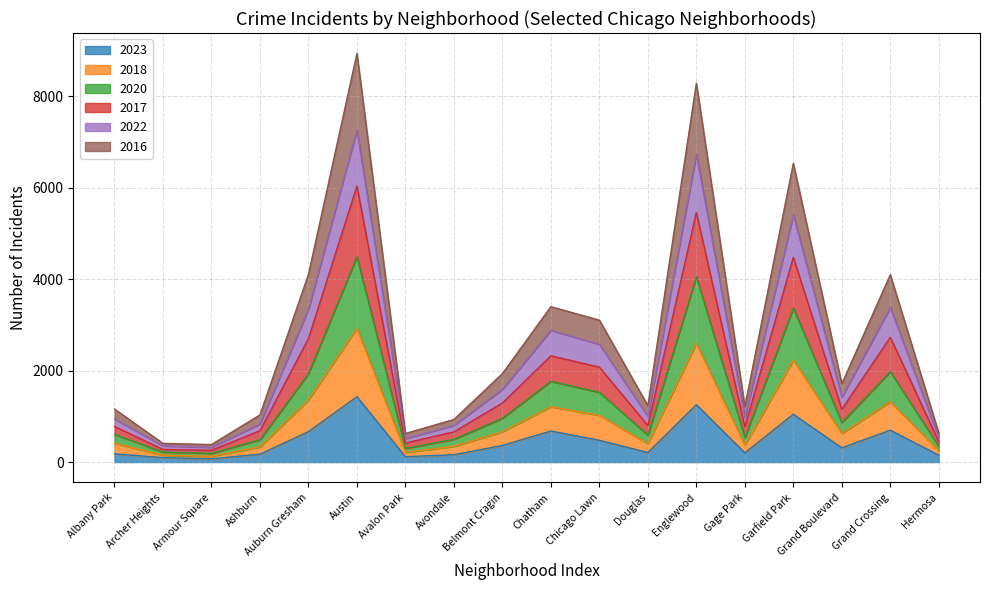

True or false: 2023 has a value of 1254 at Englewood.

True